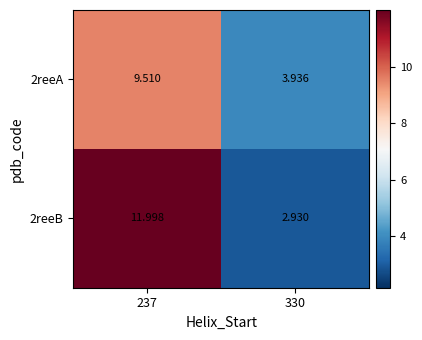

Reading right to left, transcribe all the data shown in this chart.

2reeA: 330=3.9	237=9.5
2reeB: 330=2.9	237=12.0